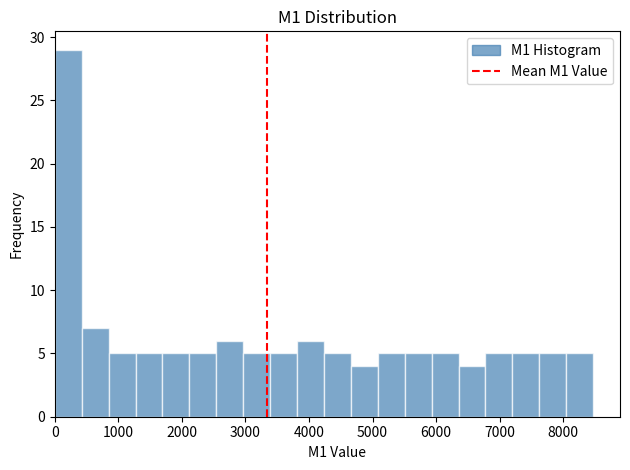

Which range on the x-axis has the tallest bar?

0 to 400